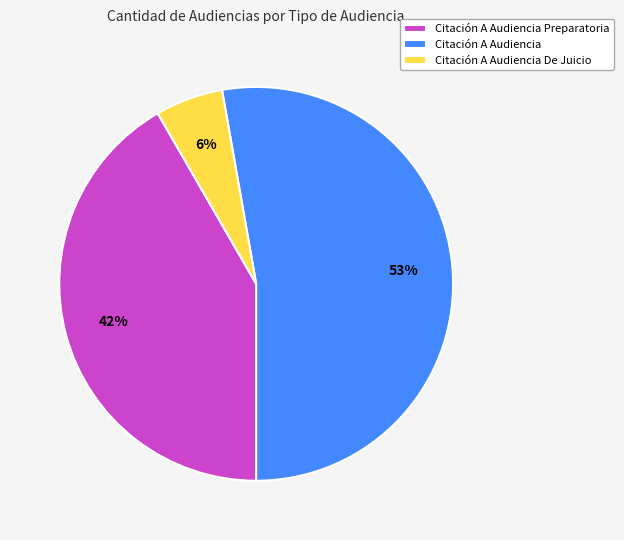

What is the majority slice?

Citación A Audiencia